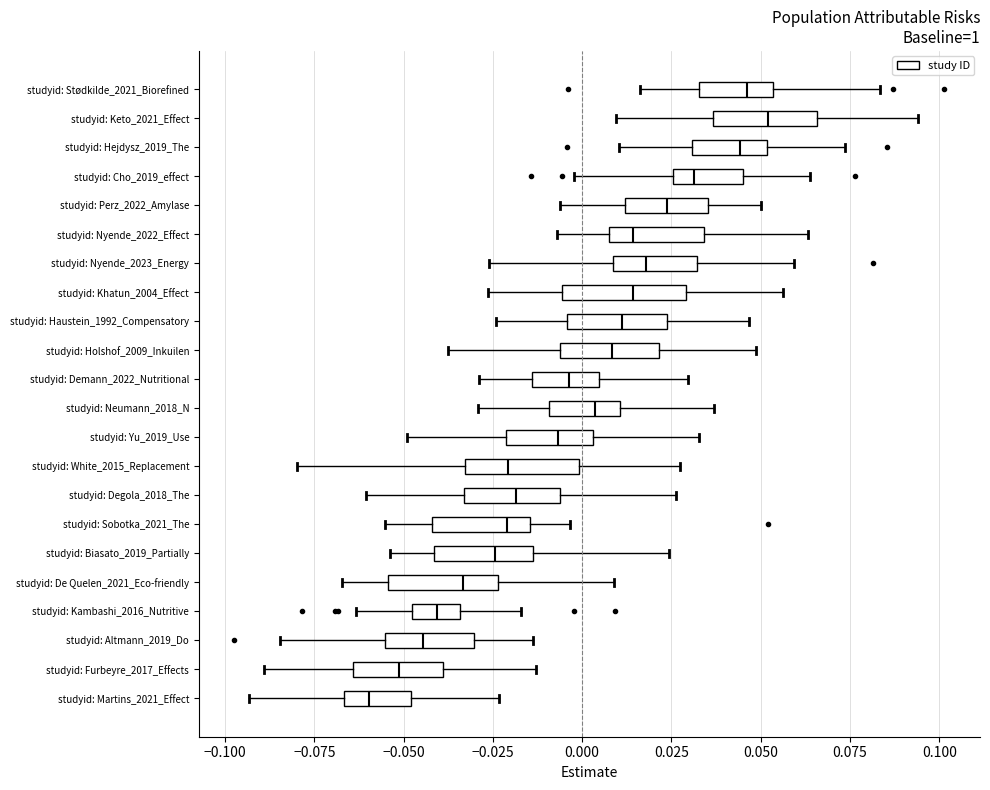

Where does the median line of the box for studyid: Nyende_2023_Energy sit on the x-axis? The values are not printed on the chart, so give them approximately, as read against the axis.

0.020